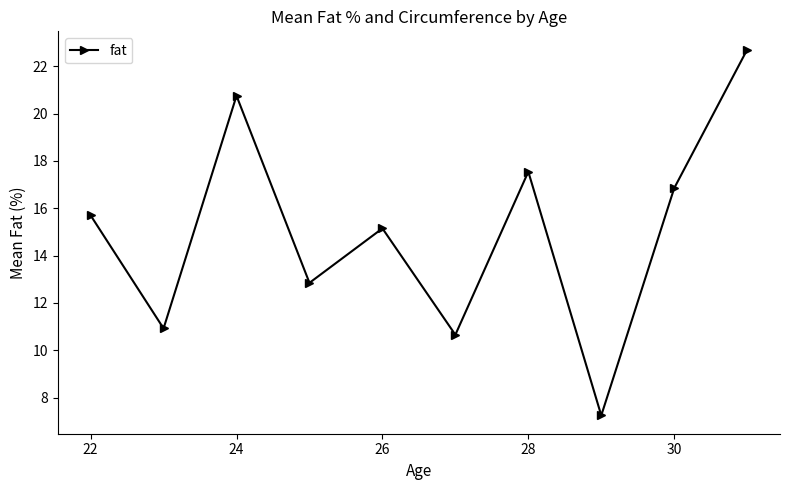

True or false: there are more than 1 points higher than both neighbors.

True